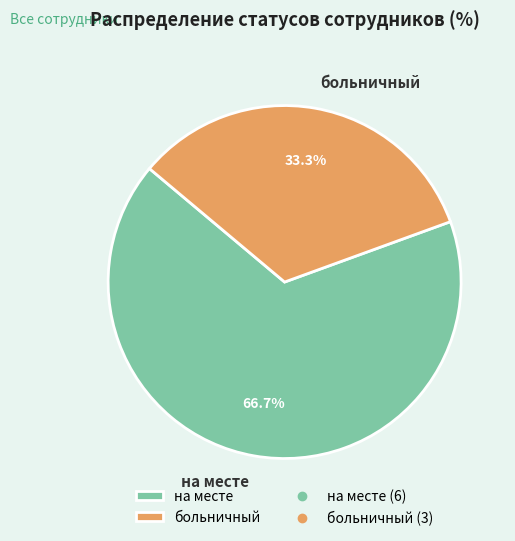

What percentage is NOT represented by больничный?

66.7%